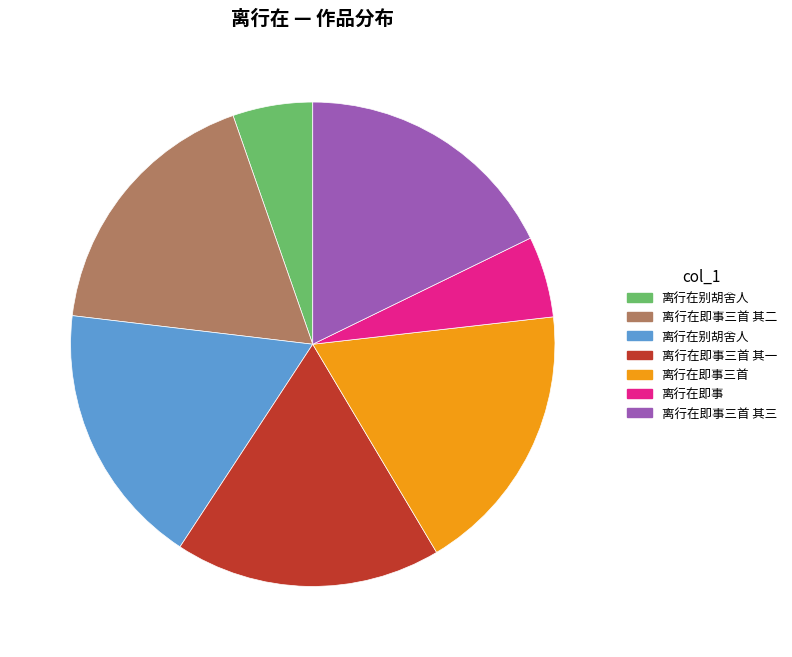

Does any single category account for the majority?

No